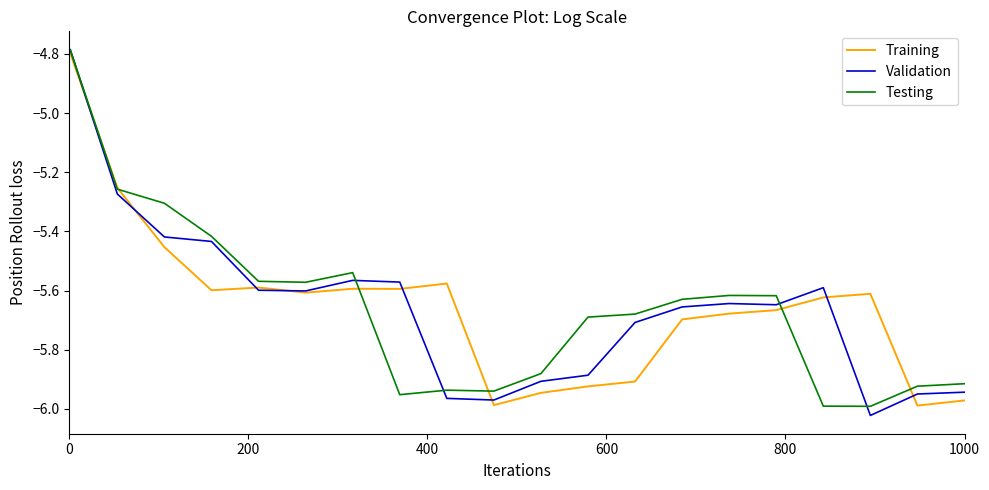

What is the sum of all Training values?

-113.1